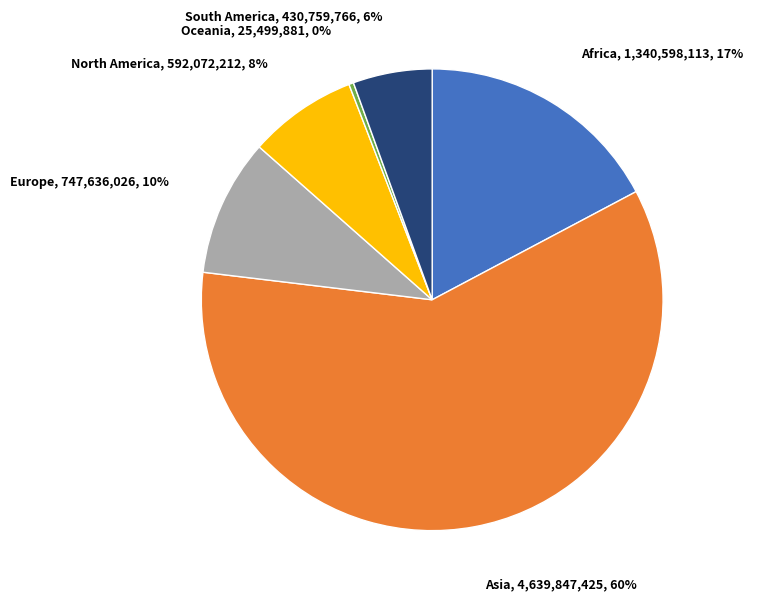

To the nearest percent, what is the difference between the largest and smallest slice percentages?

59%